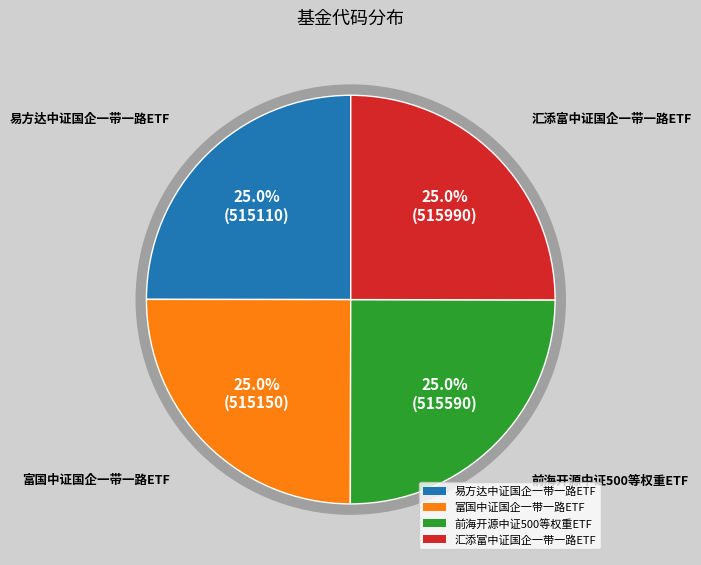

Is it true that 前海开源中证500等权重ETF is 25% of the pie?

True